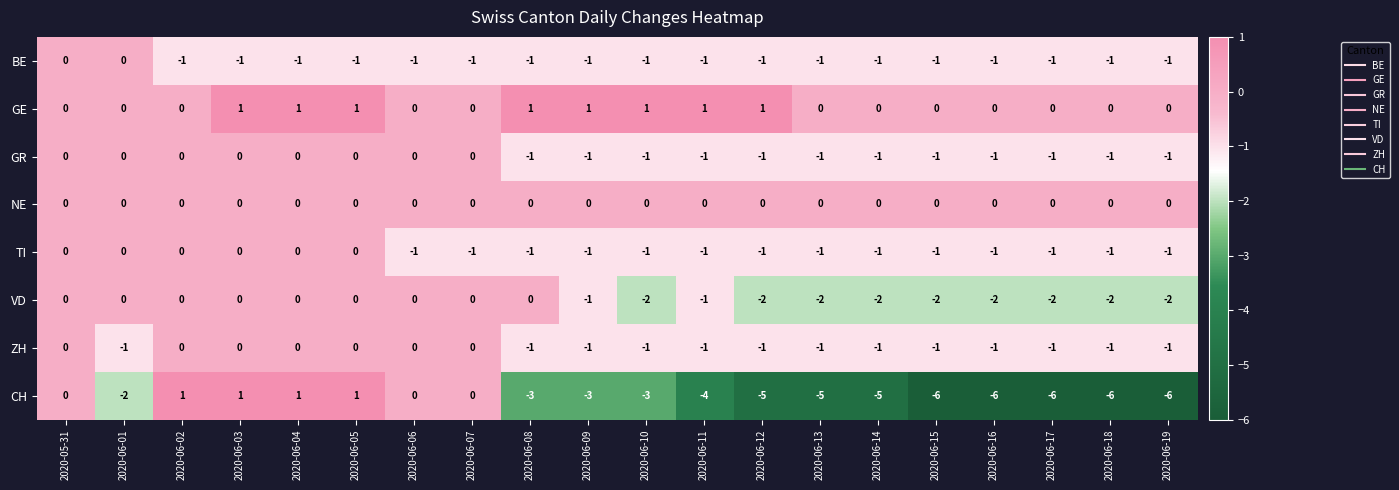

Count the number of data series in this chart.

8